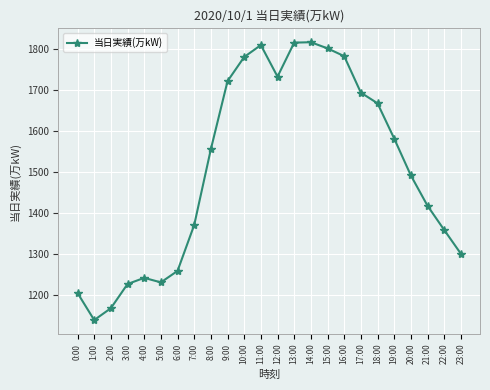

True or false: the data shows 1694 at 17:00.

True